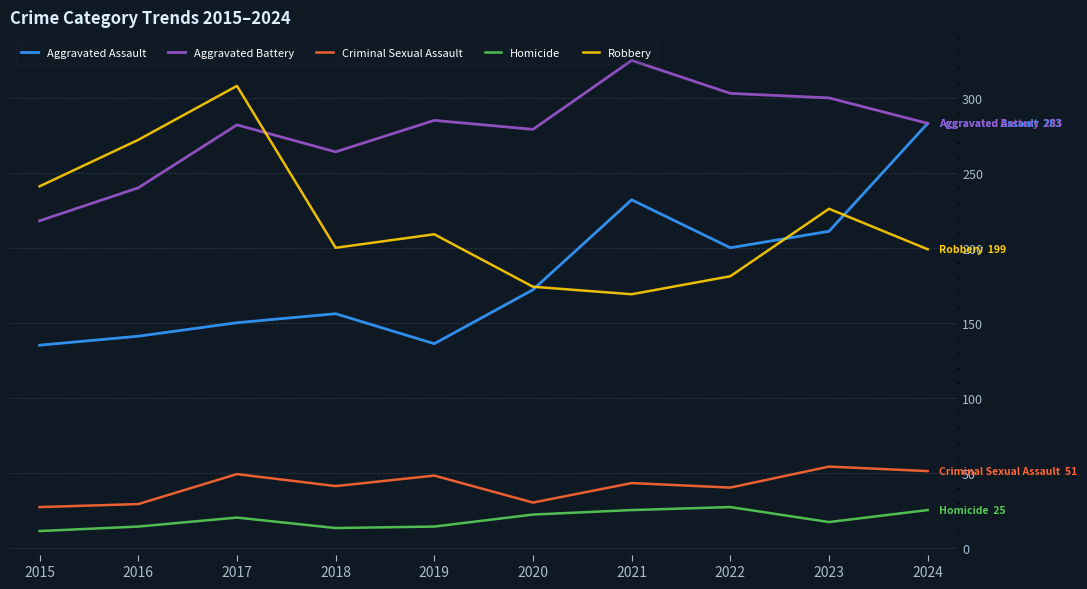

The value of Robbery at 2019 is 209. True or false?

True